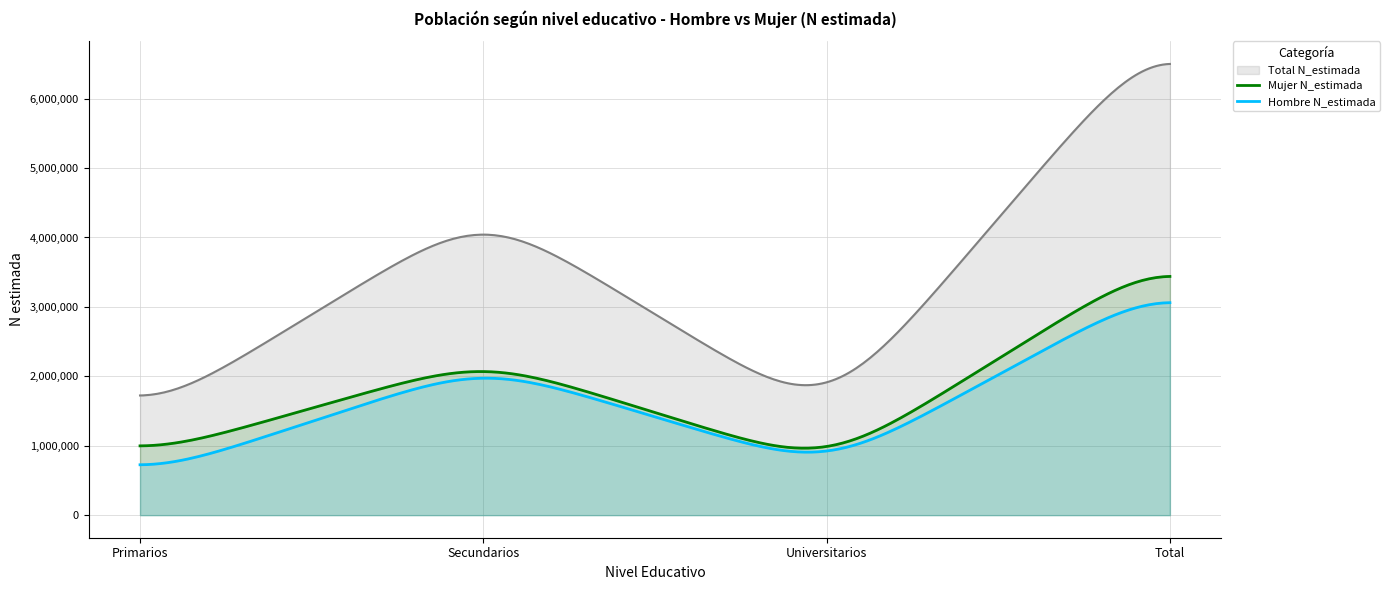

Which series has the largest total across all categories?

Total N_estimada